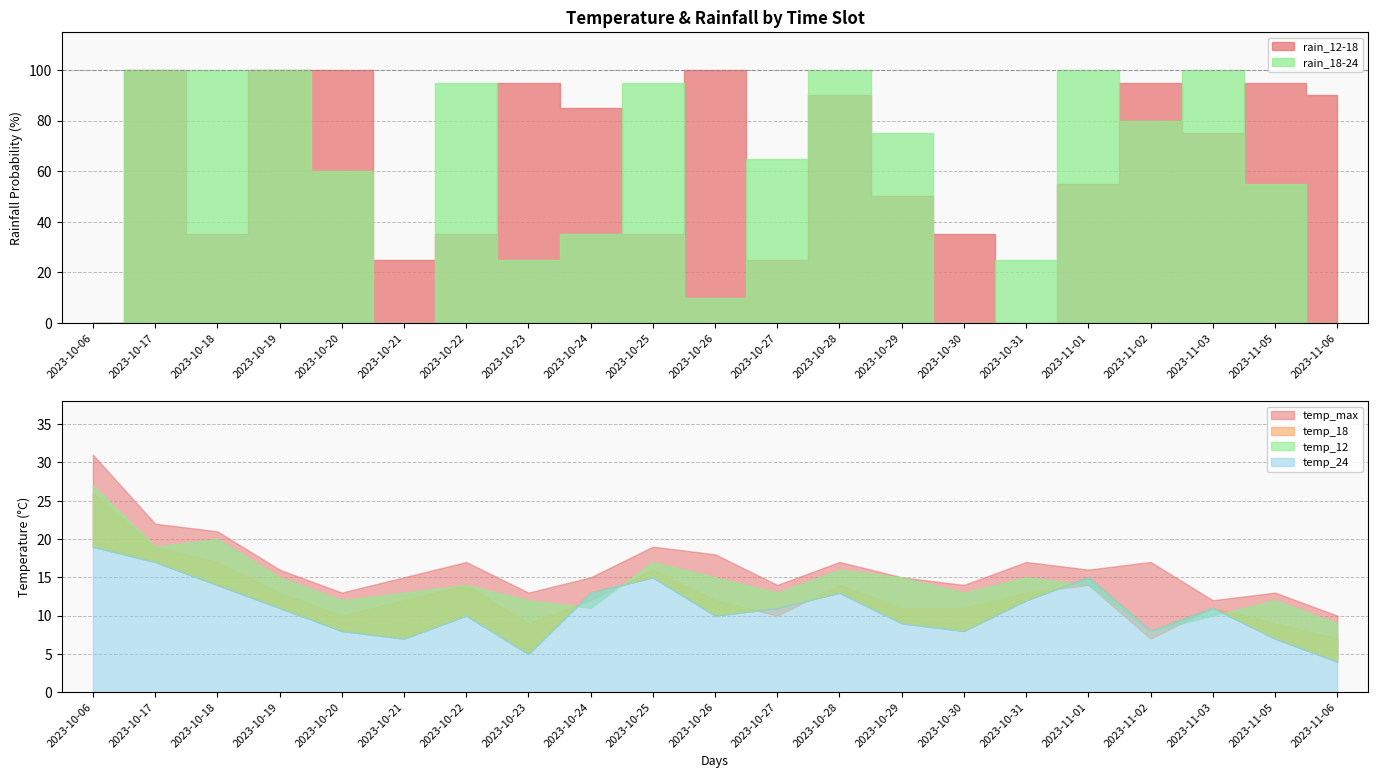

What is the maximum value for temp_18?

26